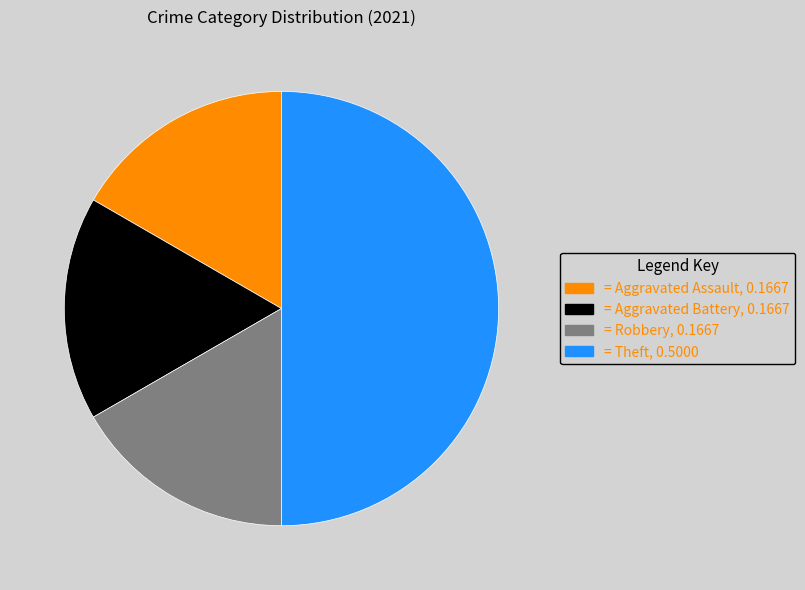

How many segments does this pie chart have?

4